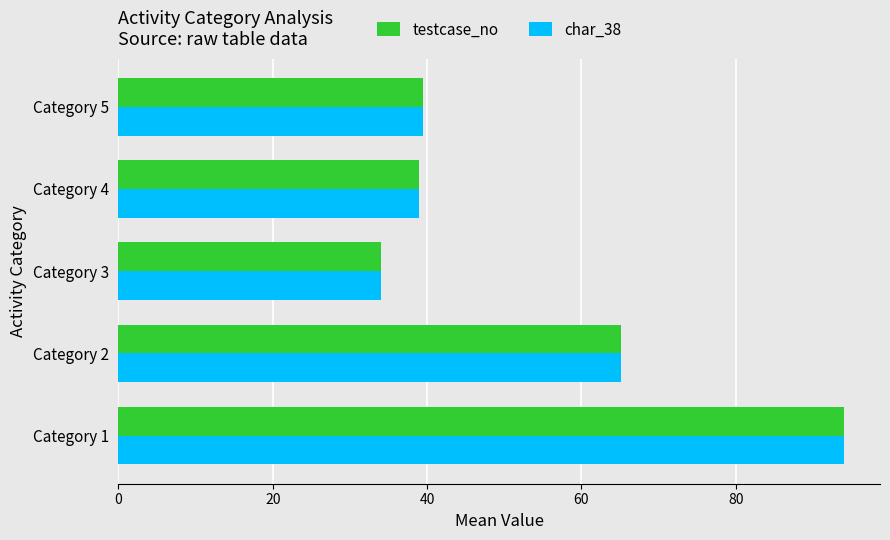

Where is char_38 nearest to the value 64?

Category 2